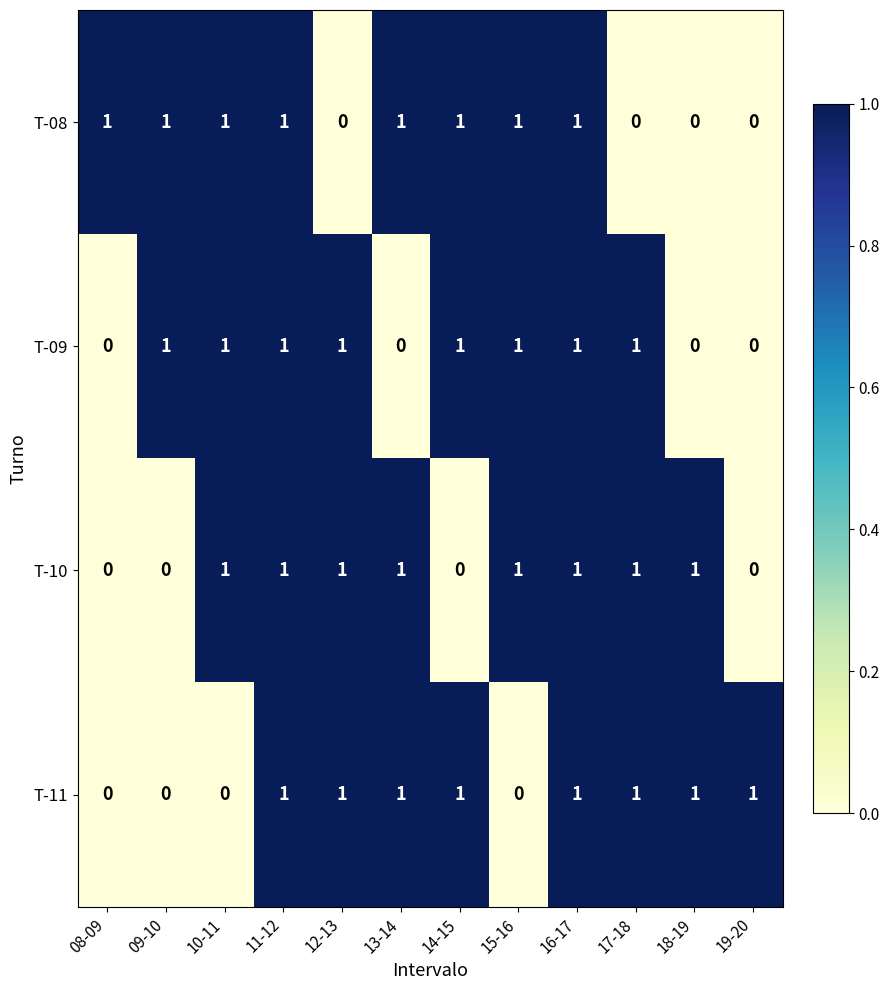

At how many categories does at least one series exceed 0?

12